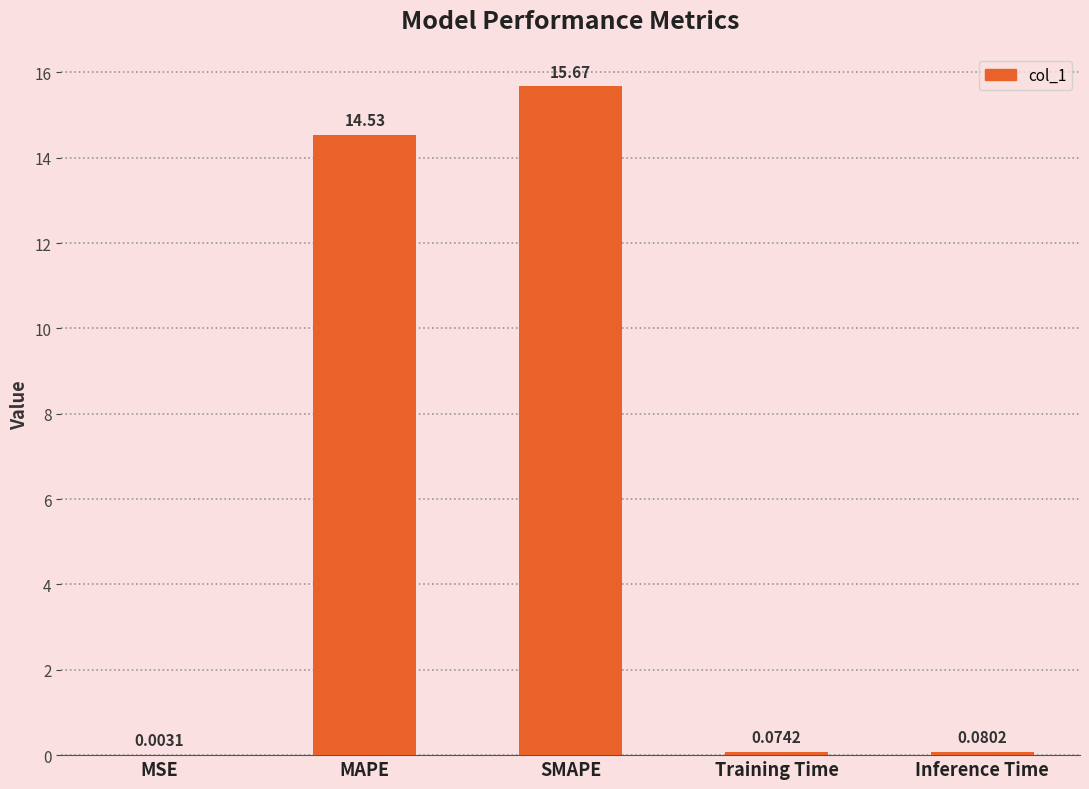

What value does the data have at SMAPE?

15.7